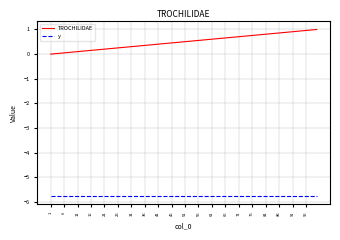

What is the smallest value displayed?

-5.8